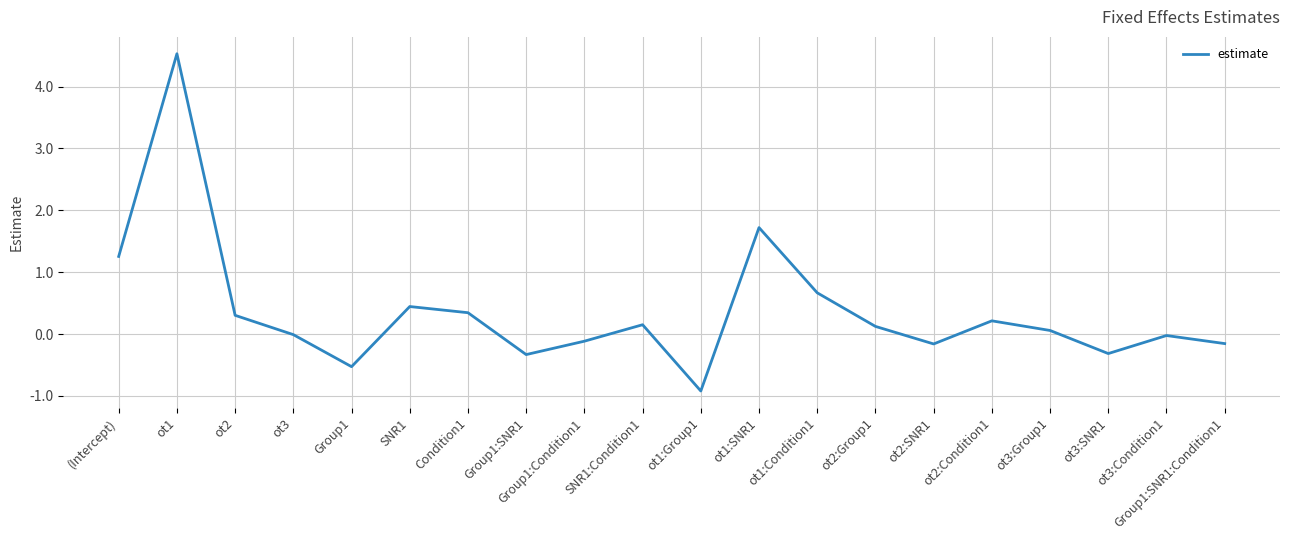

True or false: there are more than 1 points higher than both neighbors.

True